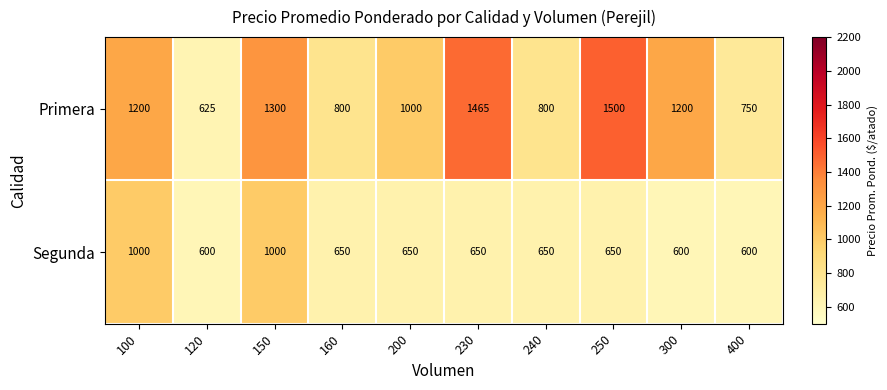

True or false: Segunda has a value of 650 at 250.

True